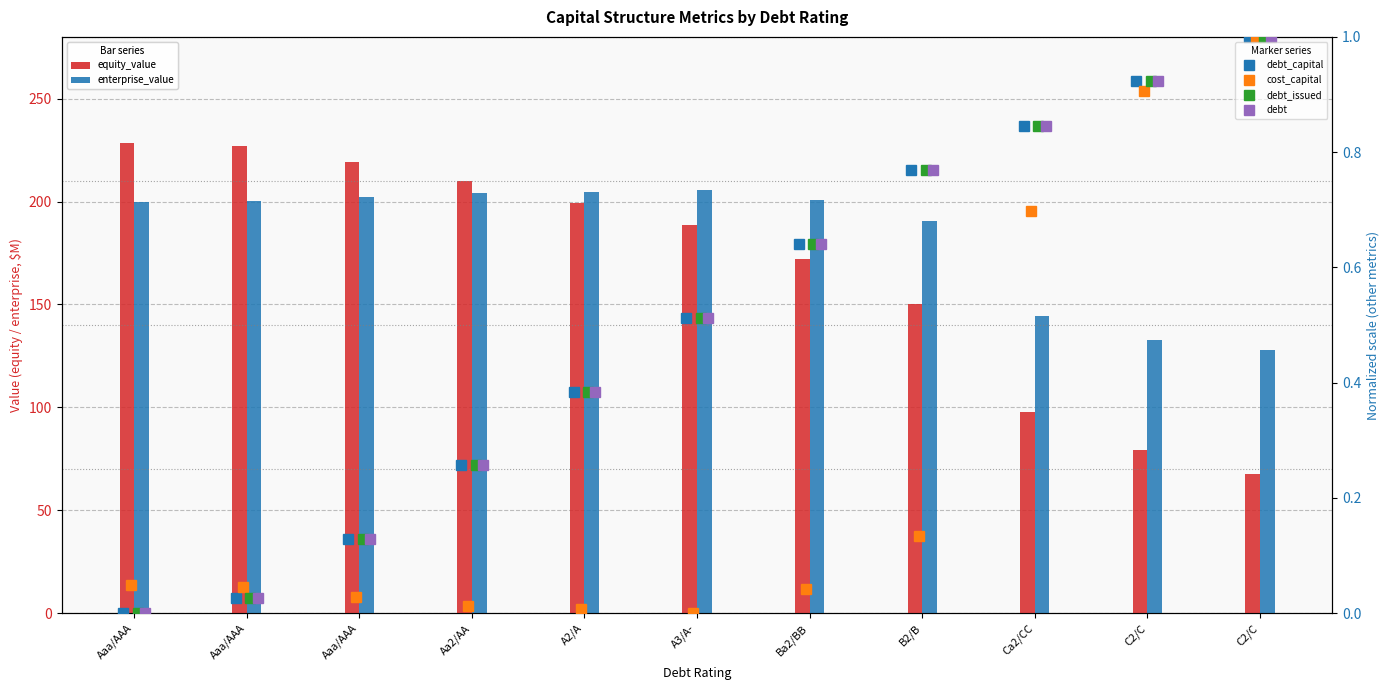

How many values in the enterprise_value series exceed 200?

6